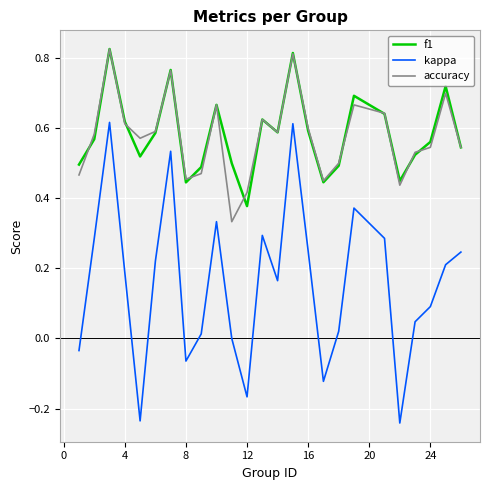

True or false: f1 and kappa cross at least once.

False